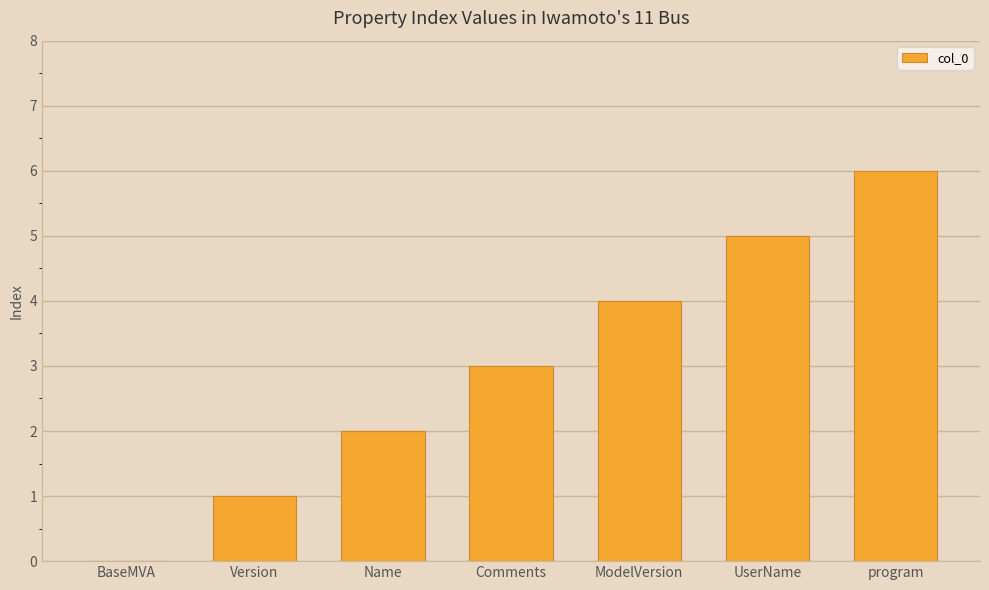

What is the change in value from Version to Name?

+1